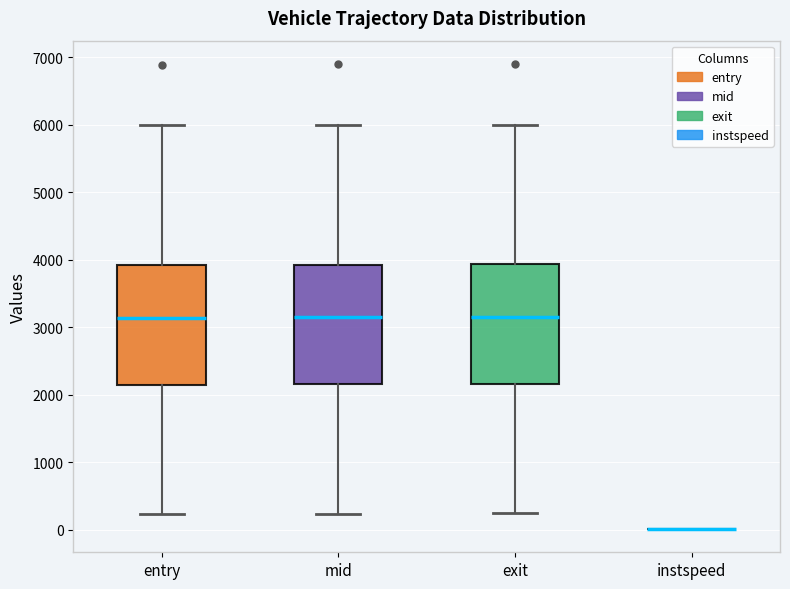

Reading left to right, read every box against the y-axis: the position of its median line, the range the box covers, and the ends of its whiskers. The values are not printed on the chart, so give them approximately, as read against the axis.

entry: median 3100, box 2200 to 3900, whiskers 200 to 6000
mid: median 3200, box 2200 to 3900, whiskers 200 to 6000
exit: median 3200, box 2200 to 3900, whiskers 200 to 6000
instspeed: box collapsed to a line at 0, whiskers 0 to 0